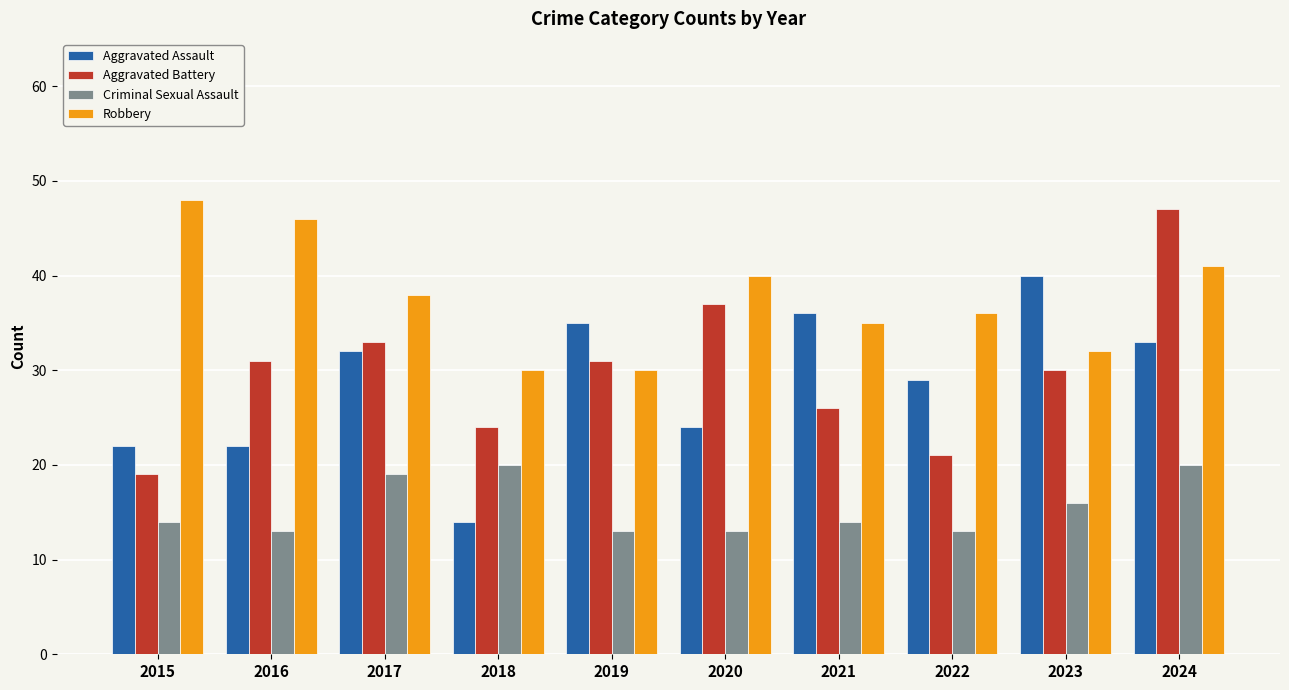

How many bars are there in each group?

4